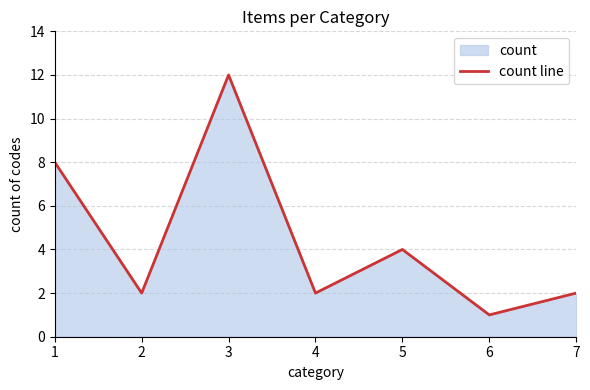

At which label does the data first exceed 2?

1